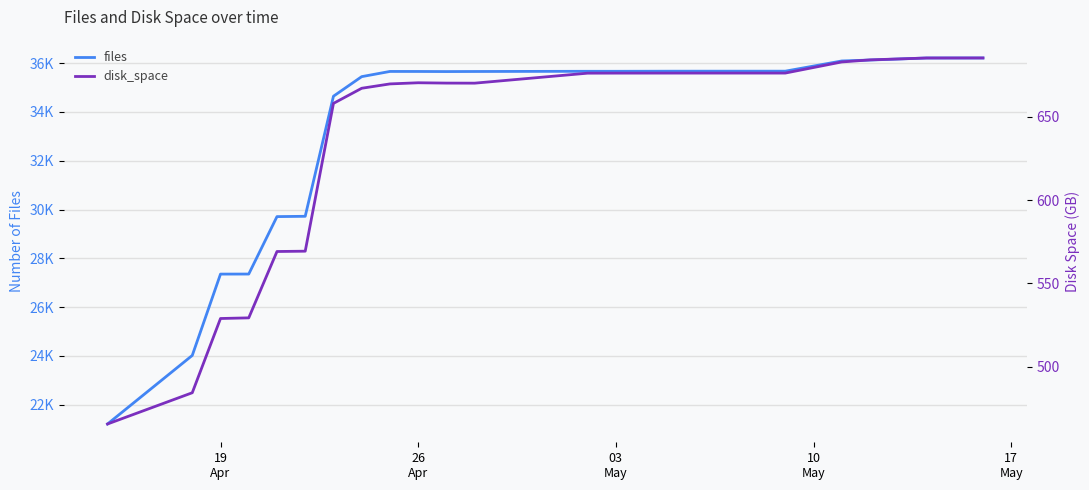

Rank the series by their maximum value, from lowest to highest.

disk_space, files